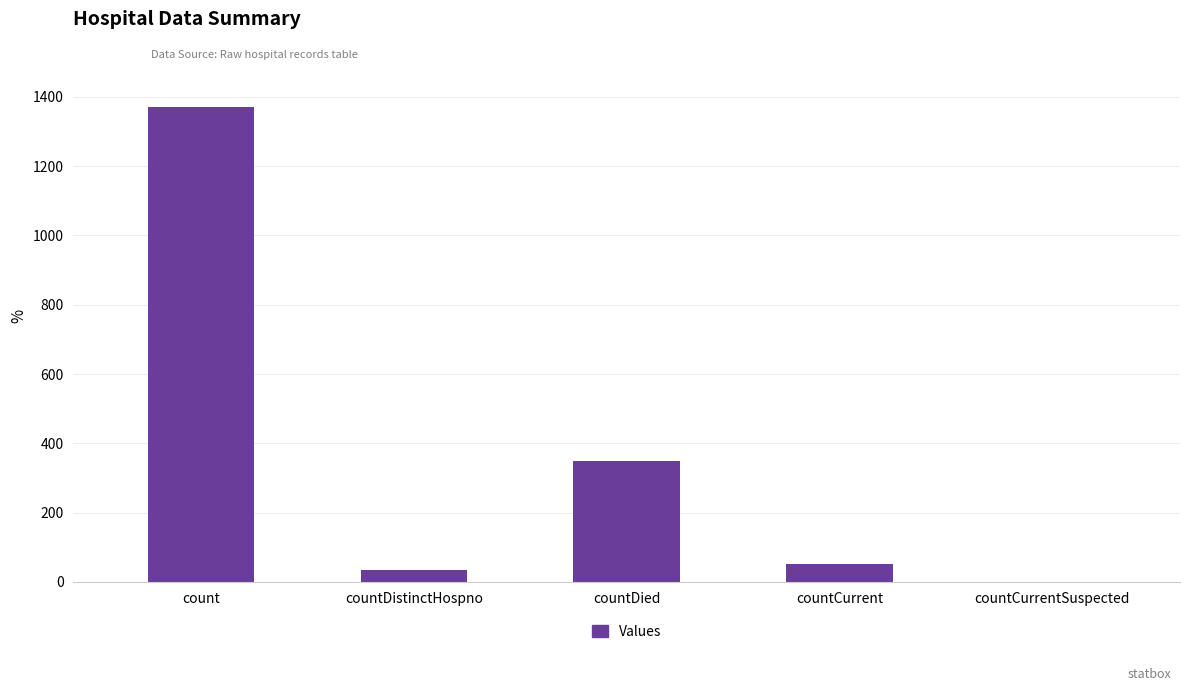

What is the sum of all values?

1805